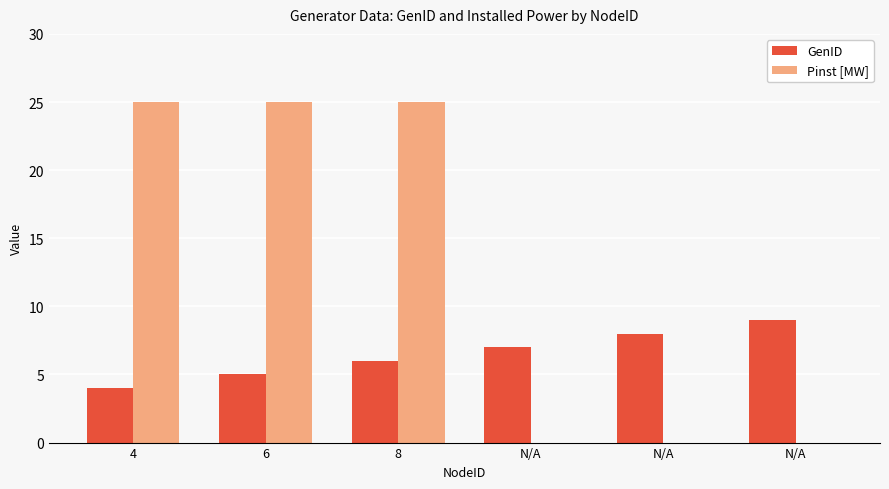

The value of Pinst [MW] at N/A is -17. True or false?

False